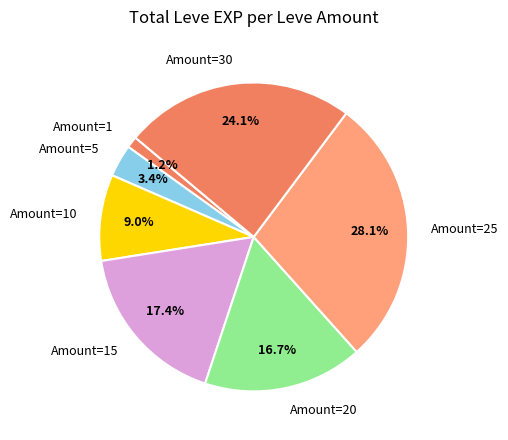

What is the largest slice in the pie chart?

Amount=25